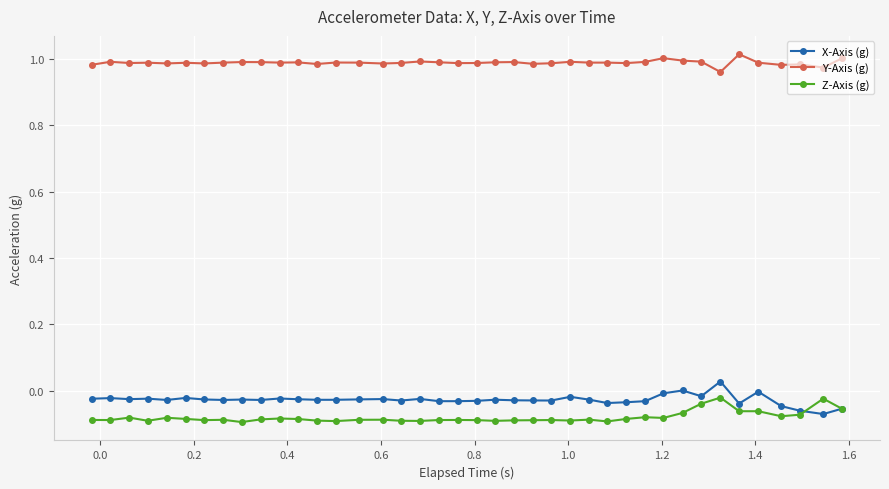

Which series has the largest total across all categories?

Y-Axis (g)